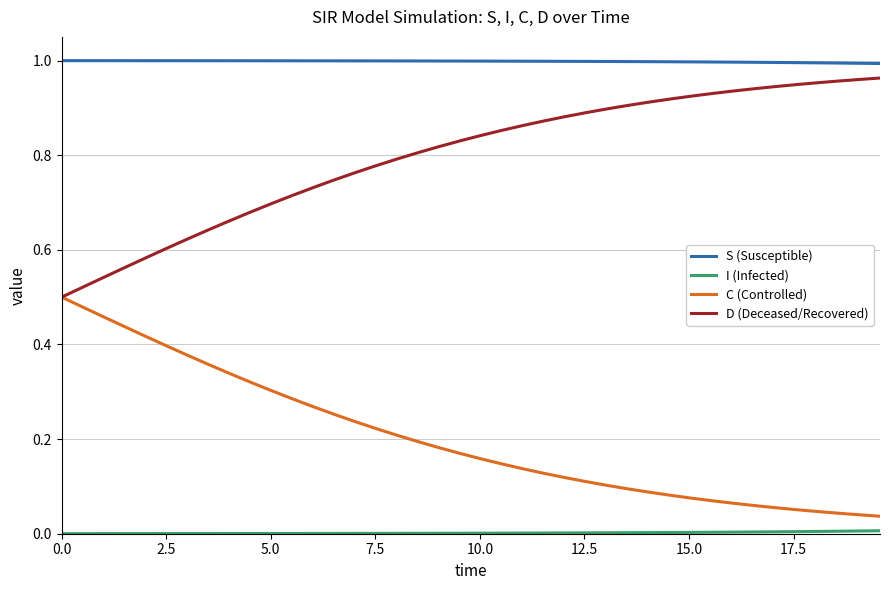

True or false: S (Susceptible) and C (Controlled) cross at least once.

False